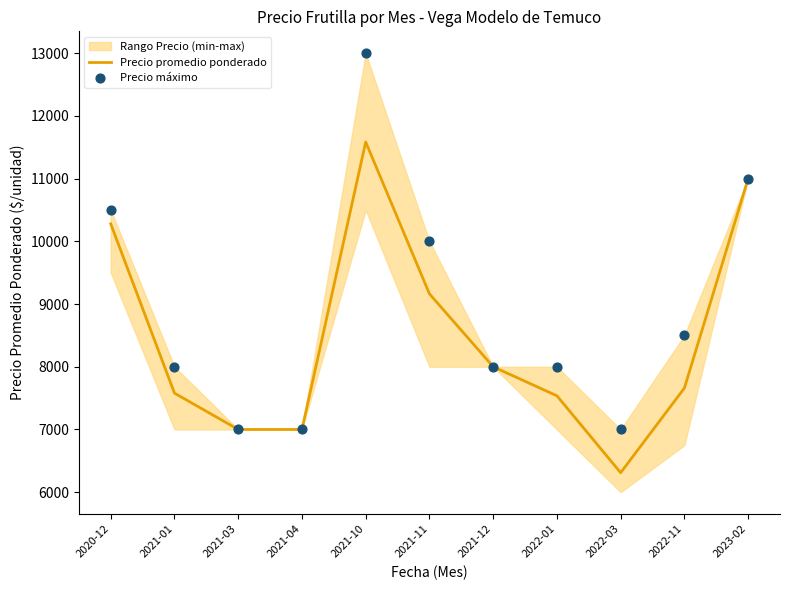

What is the total value across all series at 2021-04?

14000